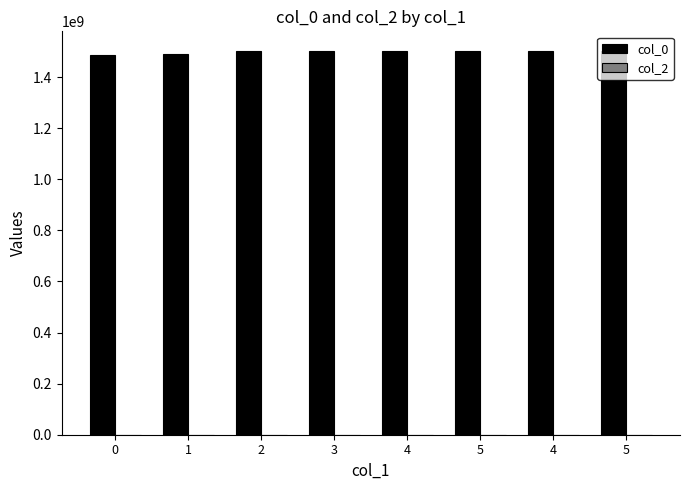

How many categories are shown in the chart?

8